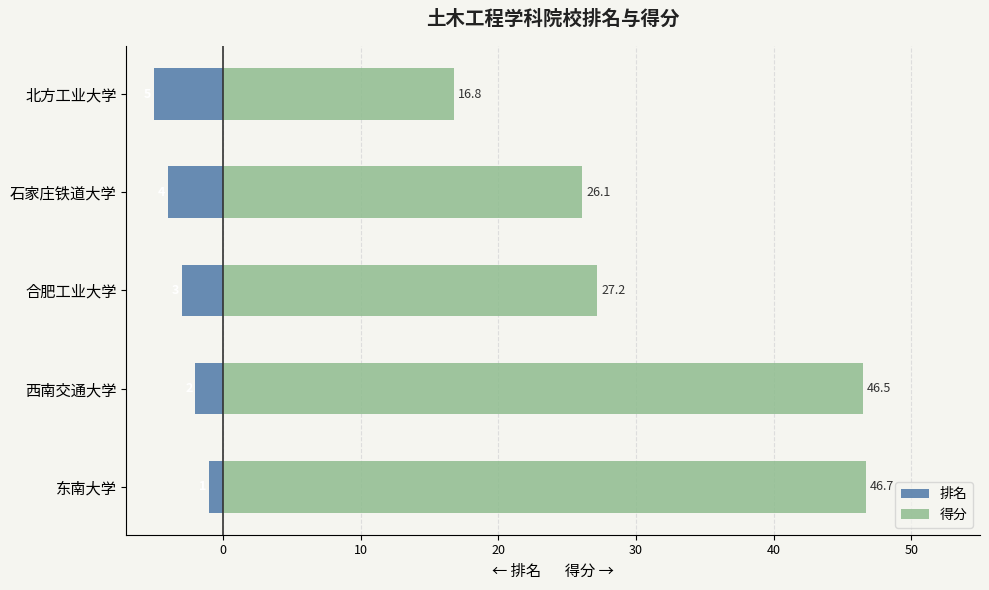

Between 东南大学 and 石家庄铁道大学, which series saw the biggest shift?

得分